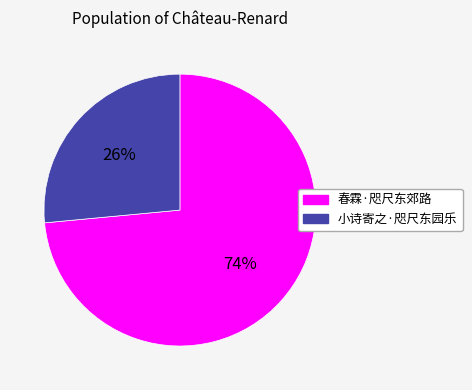

True or false: 小诗寄之·咫尺东园乐 accounts for 18% of the total.

False